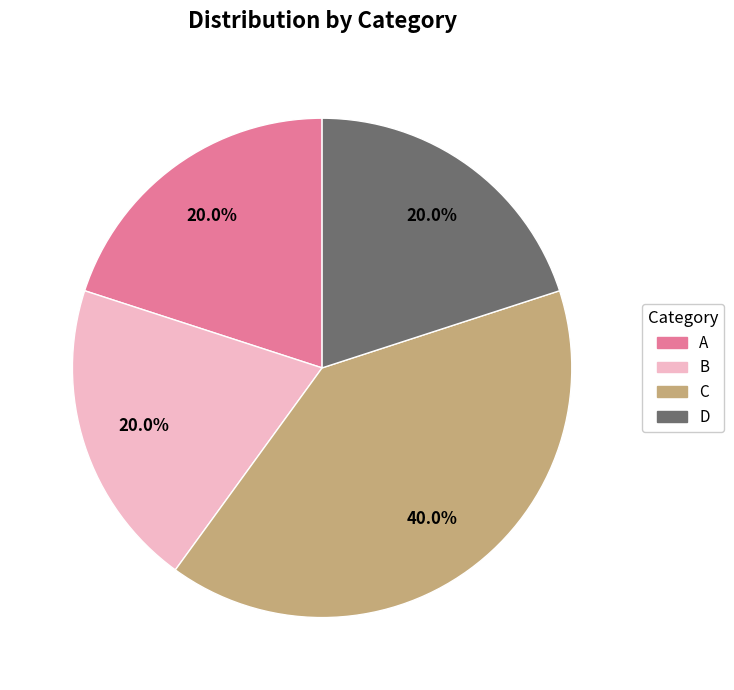

Count the number of slices in the pie.

4